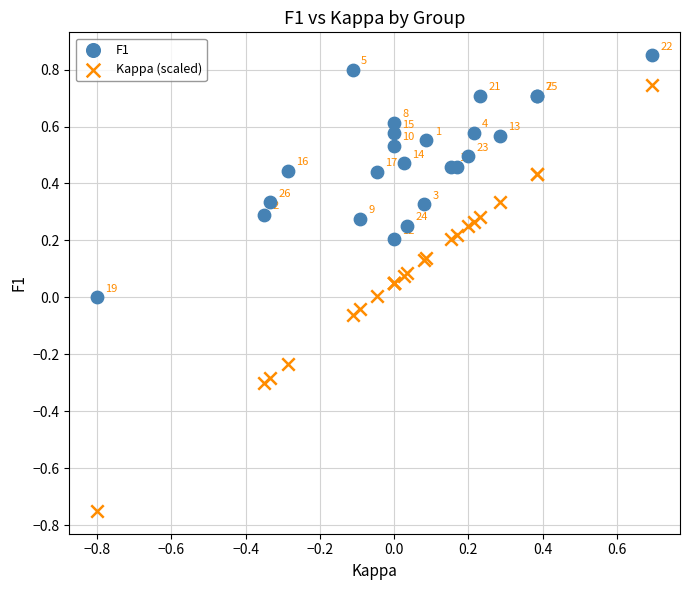

Which series reaches the maximum Y coordinate?

F1